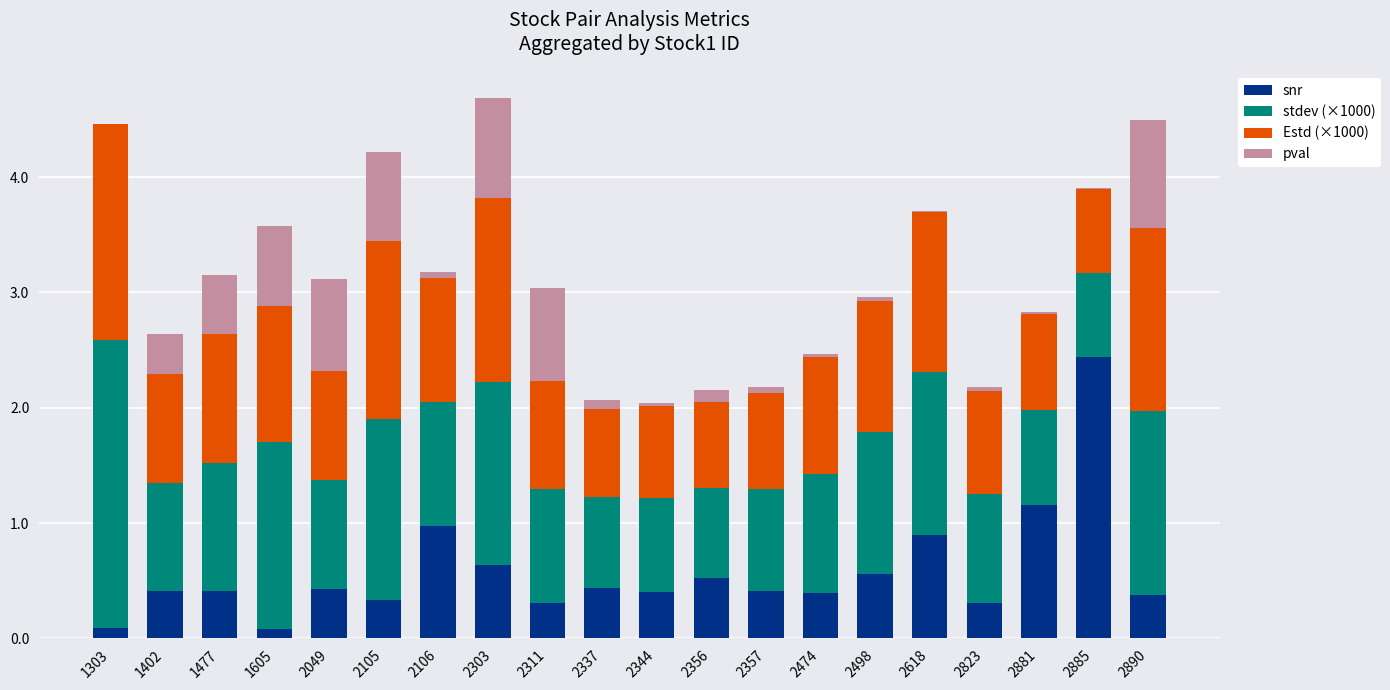

What is the maximum value for snr?

2.4